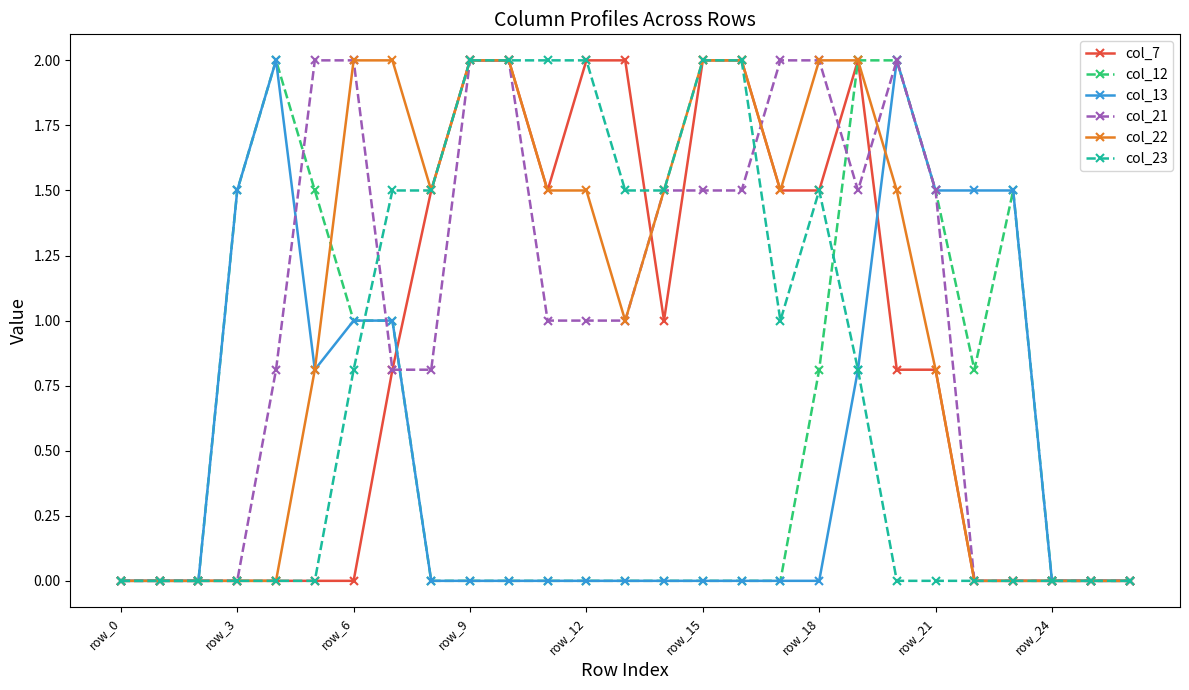

What is the value of the col_23 point at the 12th from the left?

2.0